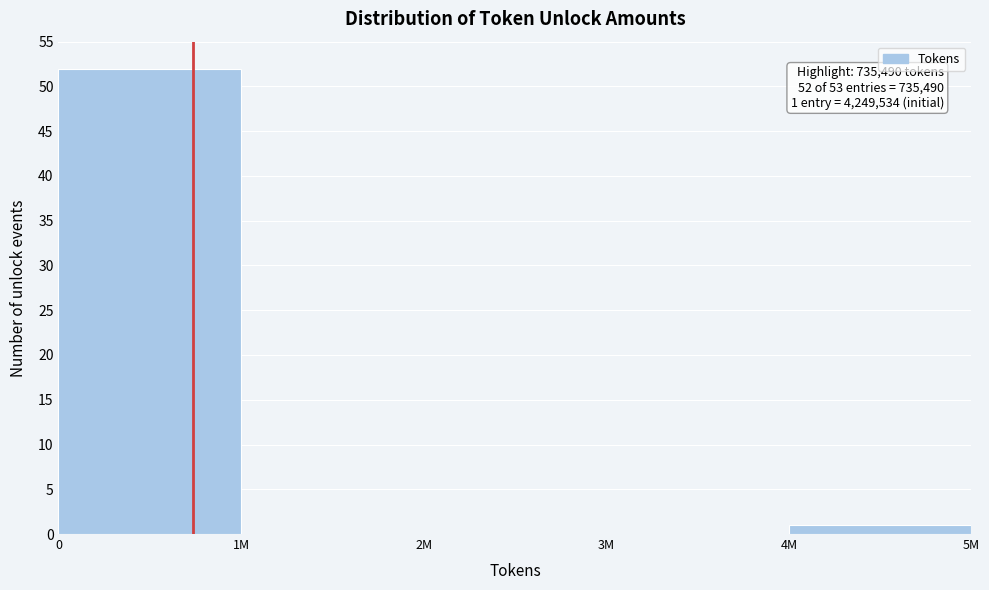

Reading right to left, extract all data points from this chart.

4M=1	3M=0	2M=0	1M=0	0=52